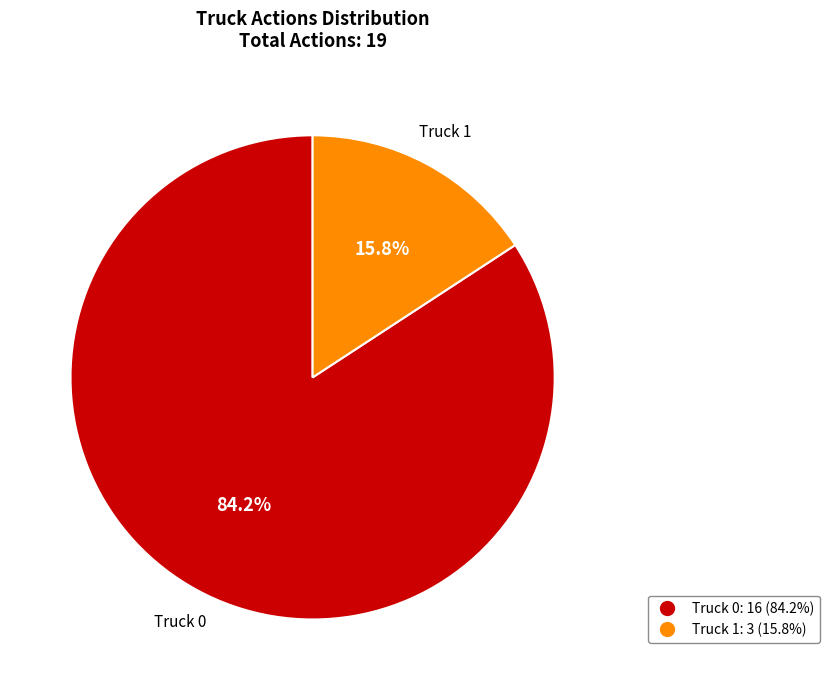

Which slice is the largest?

Truck 0